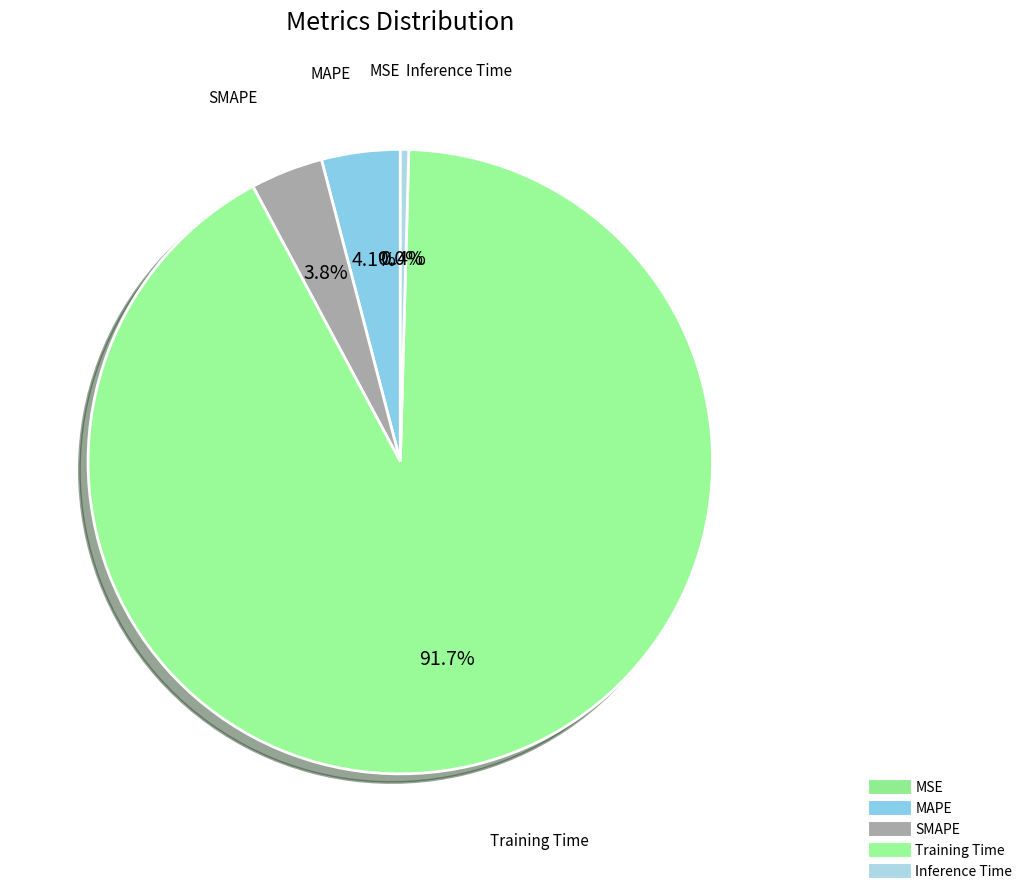

To the nearest percent, what is the average slice percentage?

20%